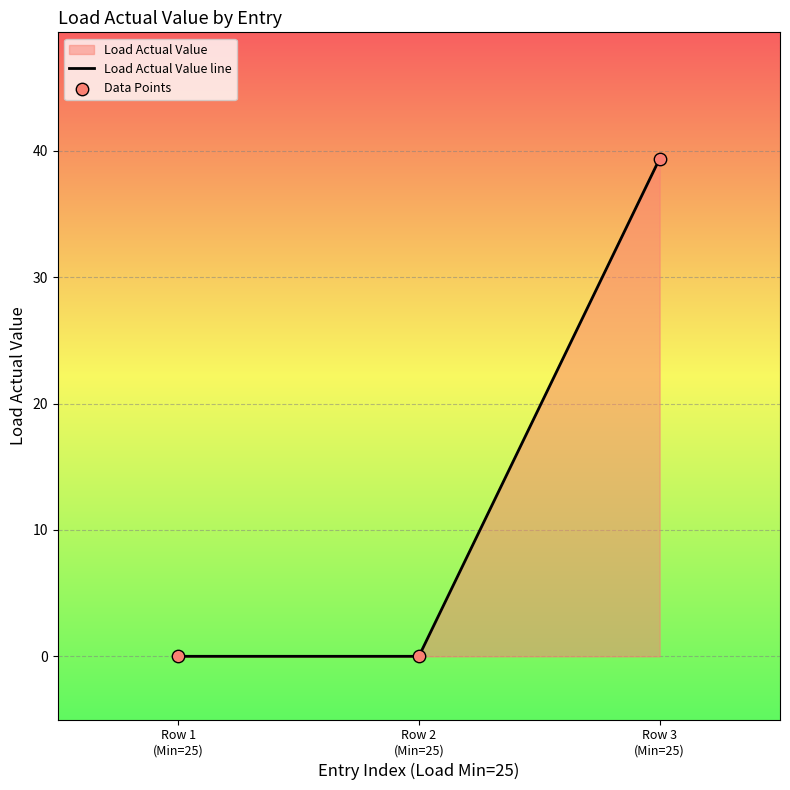

Which series has the largest total across all categories?

Load Actual Value line